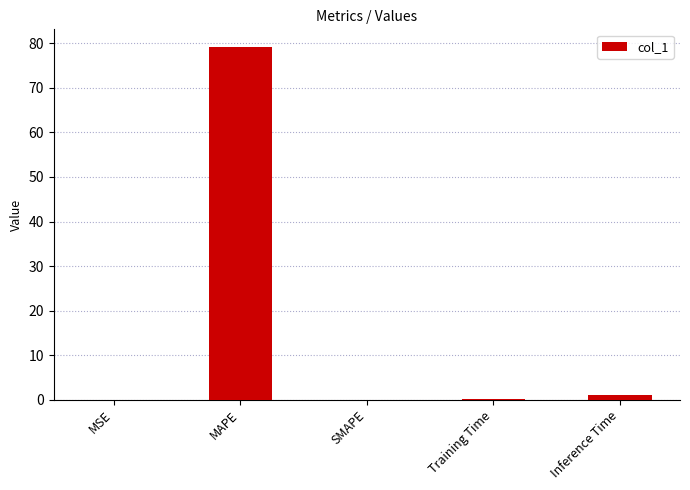

What is the sum of all values?

80.2